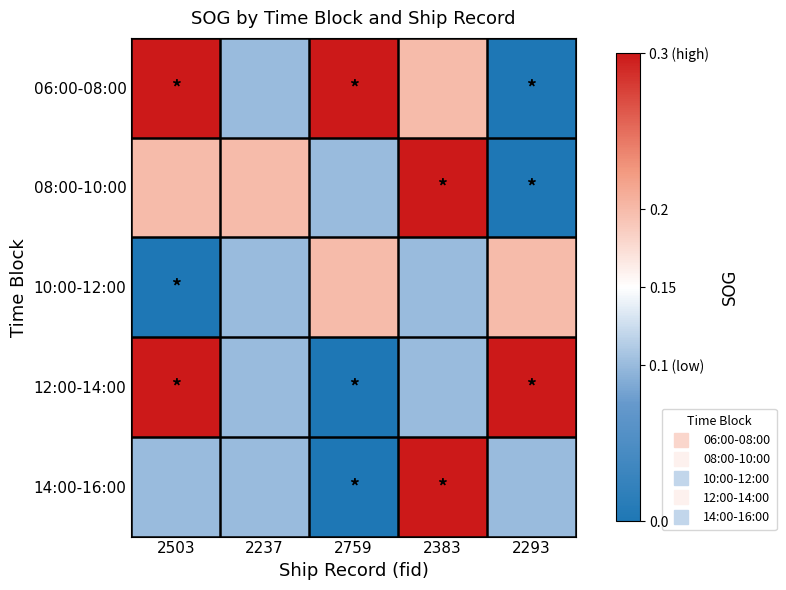

What is the maximum value shown in the chart?

0.3